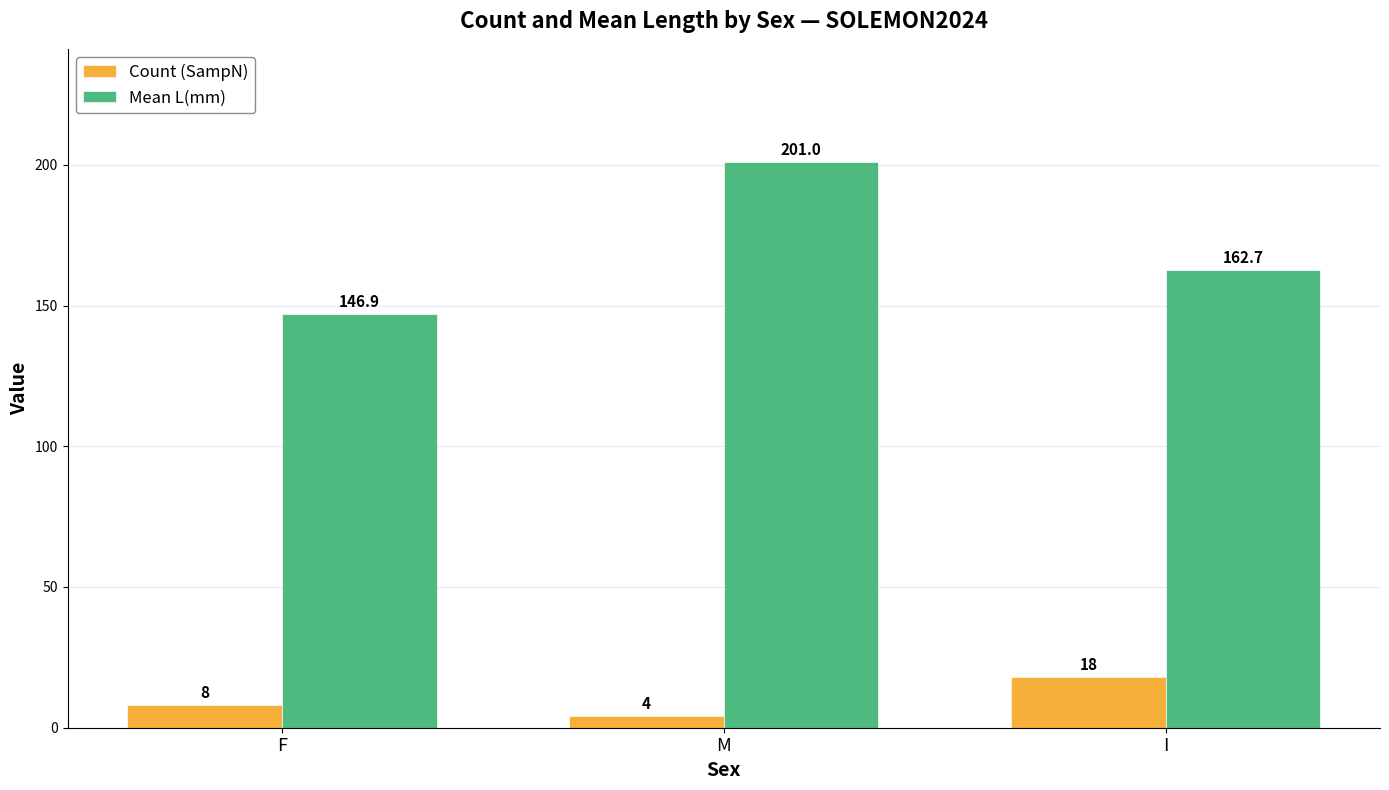

At how many categories does at least one series exceed 110?

3